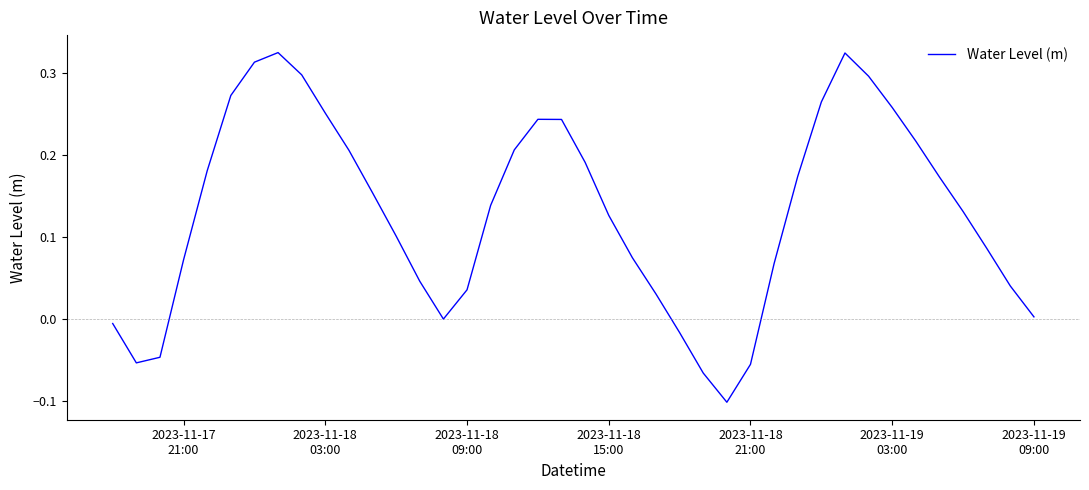

What is the difference between the maximum and minimum values?

0.4